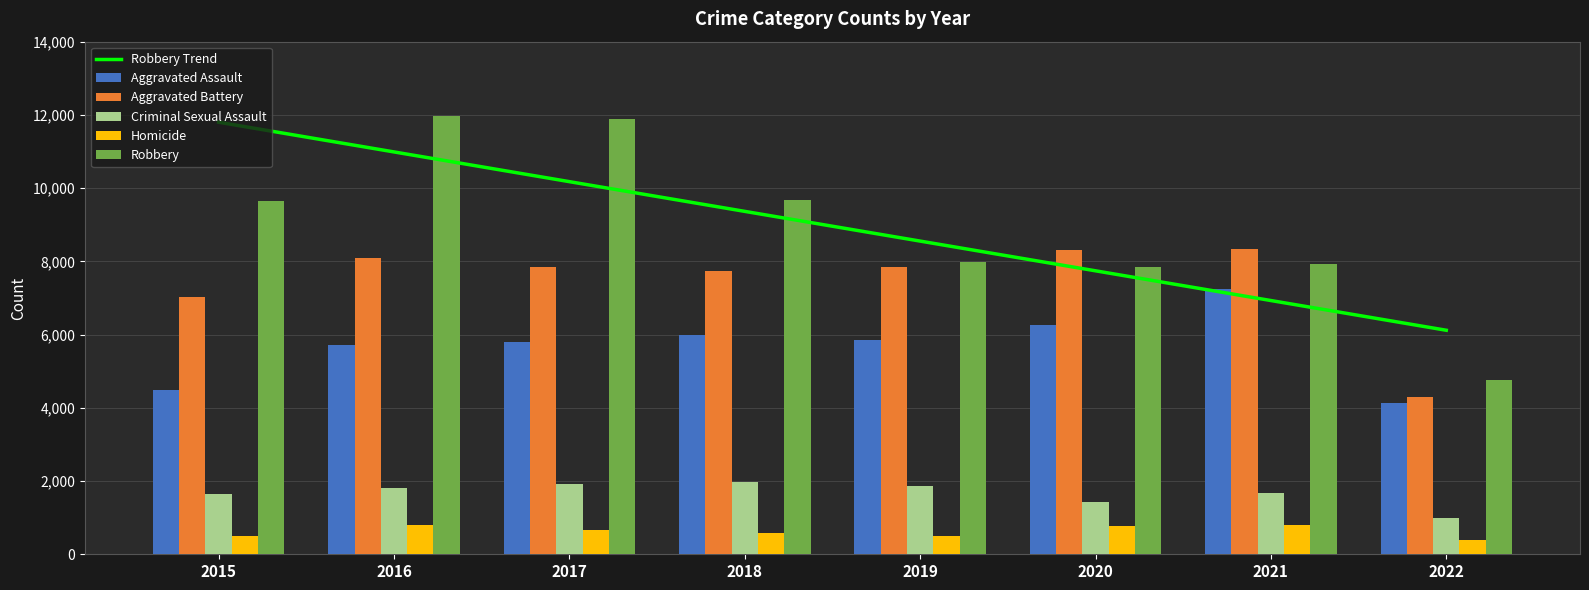

What is the difference between the second highest and second lowest values in the Aggravated Battery series?

1302